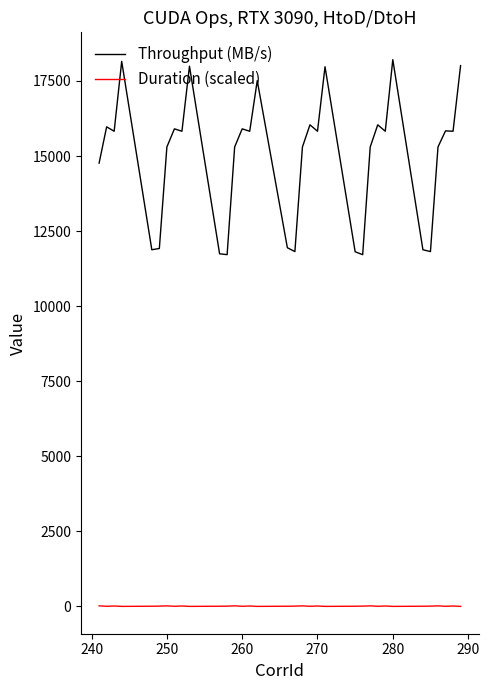

Rank the series by their maximum value, from highest to lowest.

Throughput (MB/s), Duration (scaled)